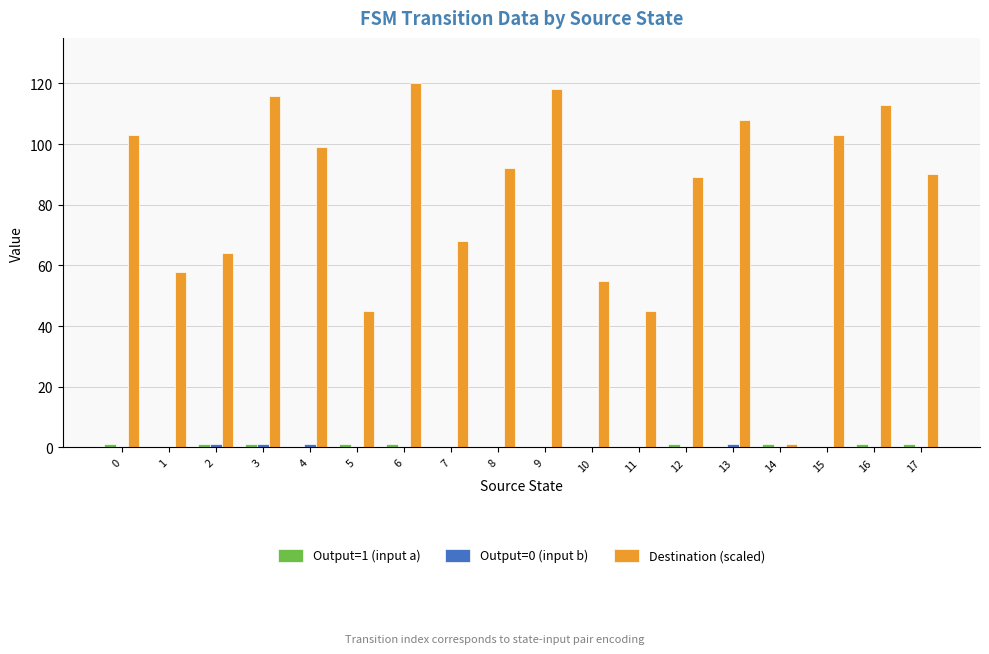

Between 7 and 14, which series saw the biggest shift?

Destination (scaled)